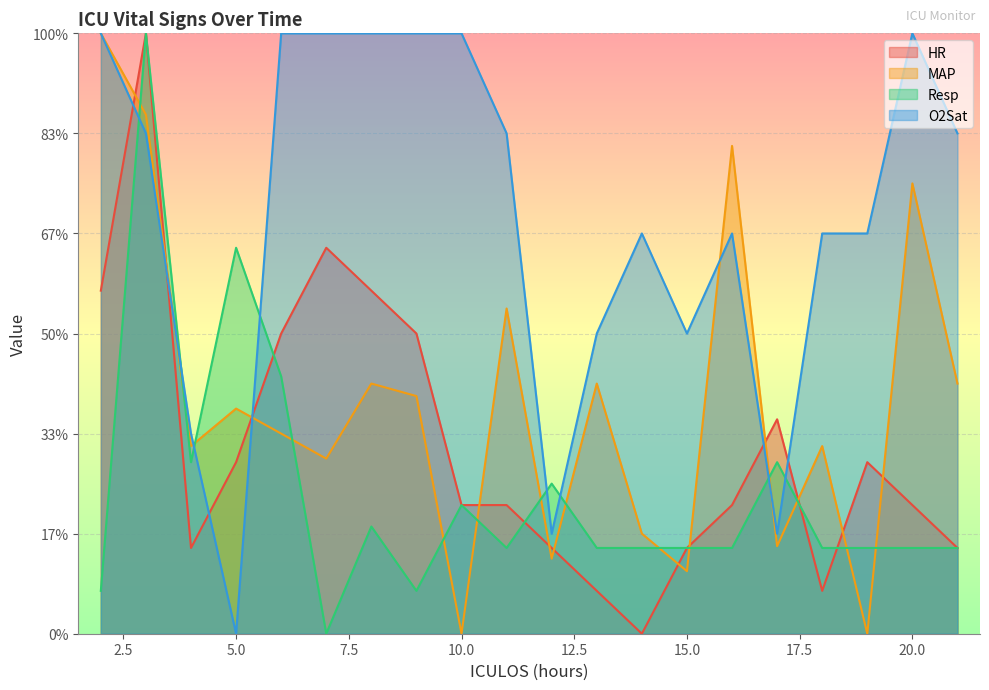

Between 13 and 17, which series saw the biggest shift?

O2Sat